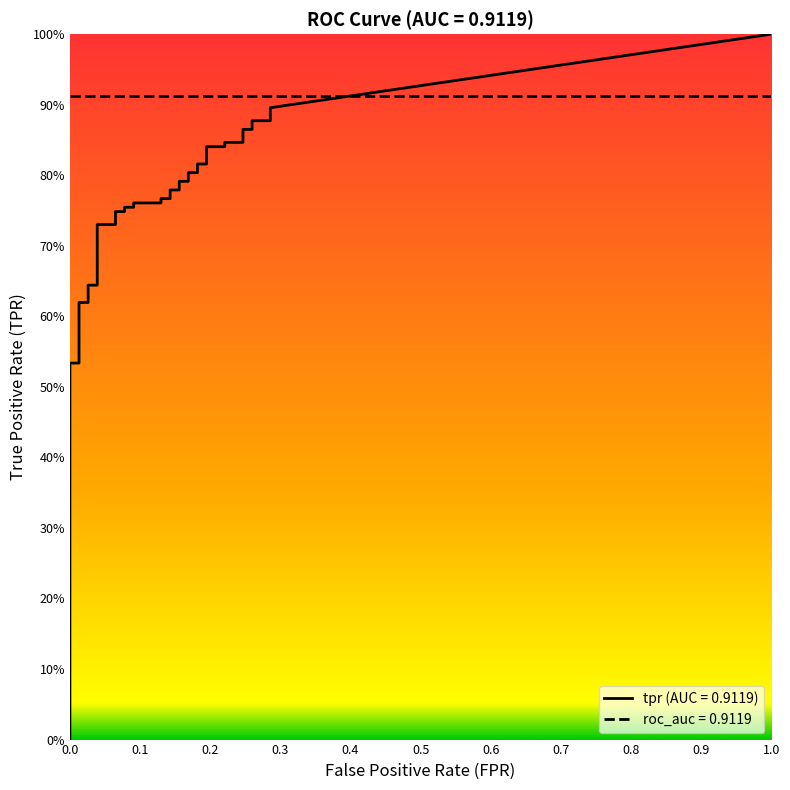

What is the difference between the second highest and minimum values in the fpr series?

0.3